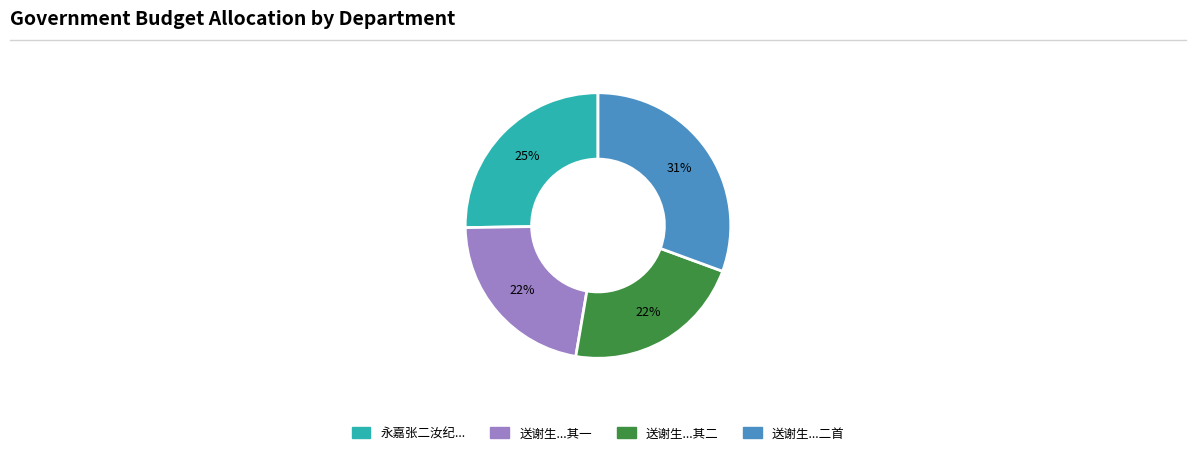

To the nearest percent, what is the average slice percentage?

25%